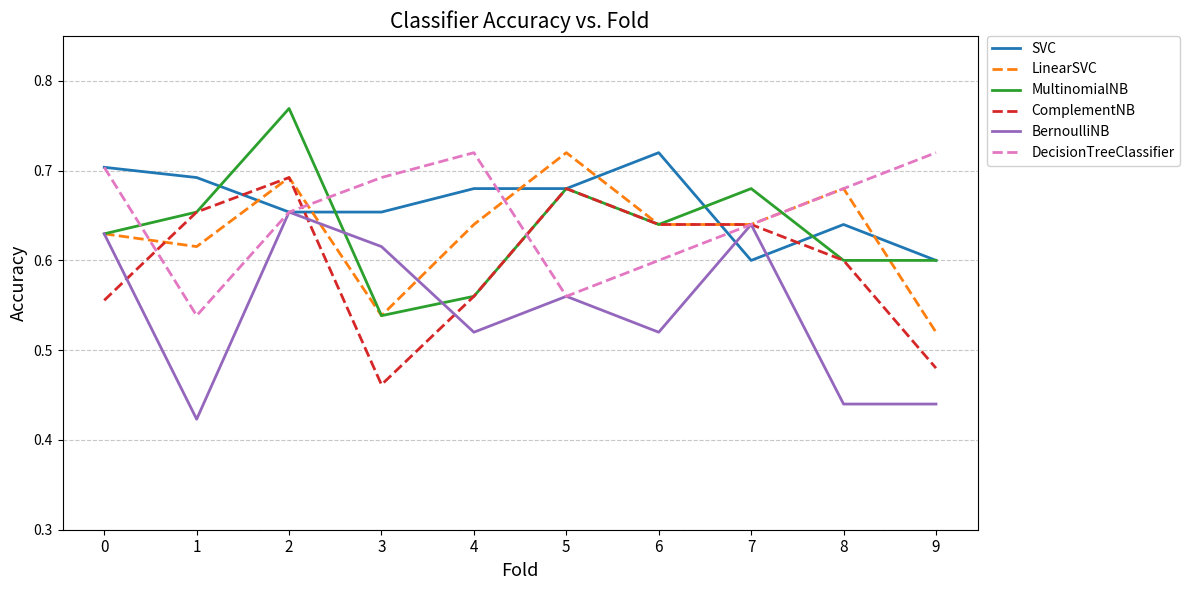

Is it true that SVC equals 0.7 at 0?

True